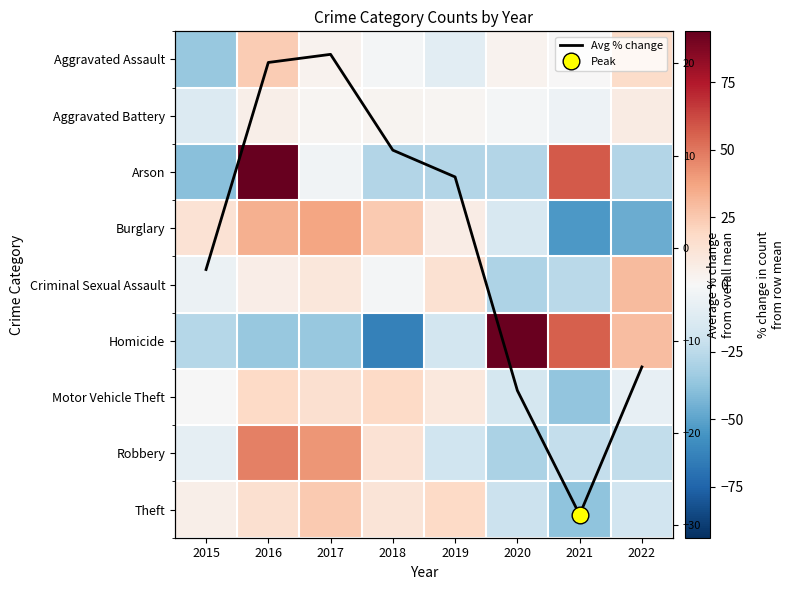

The Homicide series shows -17.2 at 2019. True or false?

True